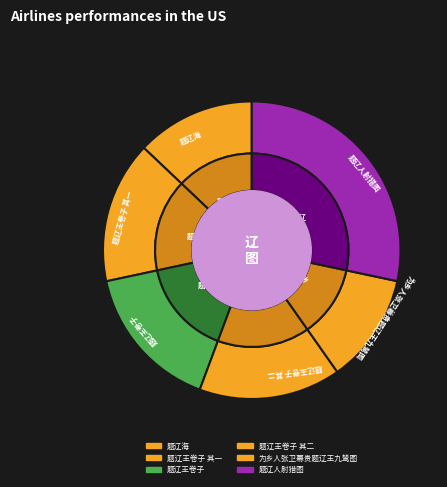

Rank the categories by value from lowest to highest.

为乡人张卫幕贵题辽王九鸶图, 题辽海, 题辽王卷子 其一, 题辽王卷子 其二, 题辽王卷子, 题辽人射猎图